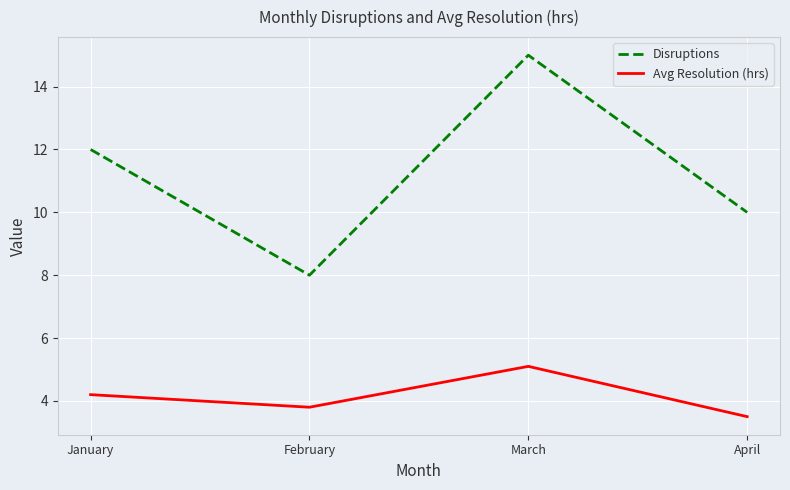

What are all the series names shown in the legend?

Disruptions, Avg Resolution (hrs)